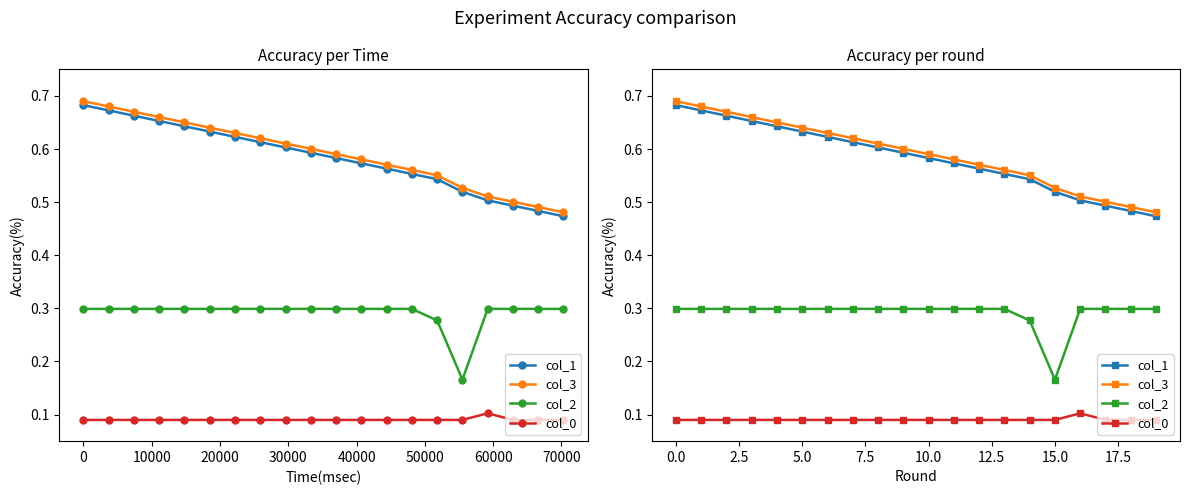

What is the total value across all series at 50000?

1.6